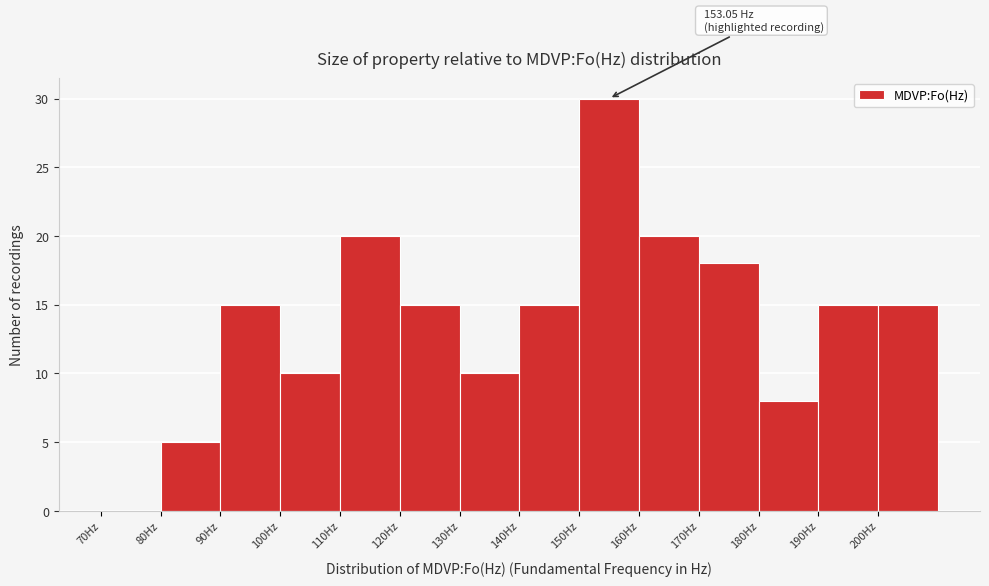

Which range on the x-axis has the tallest bar?

150 to 160